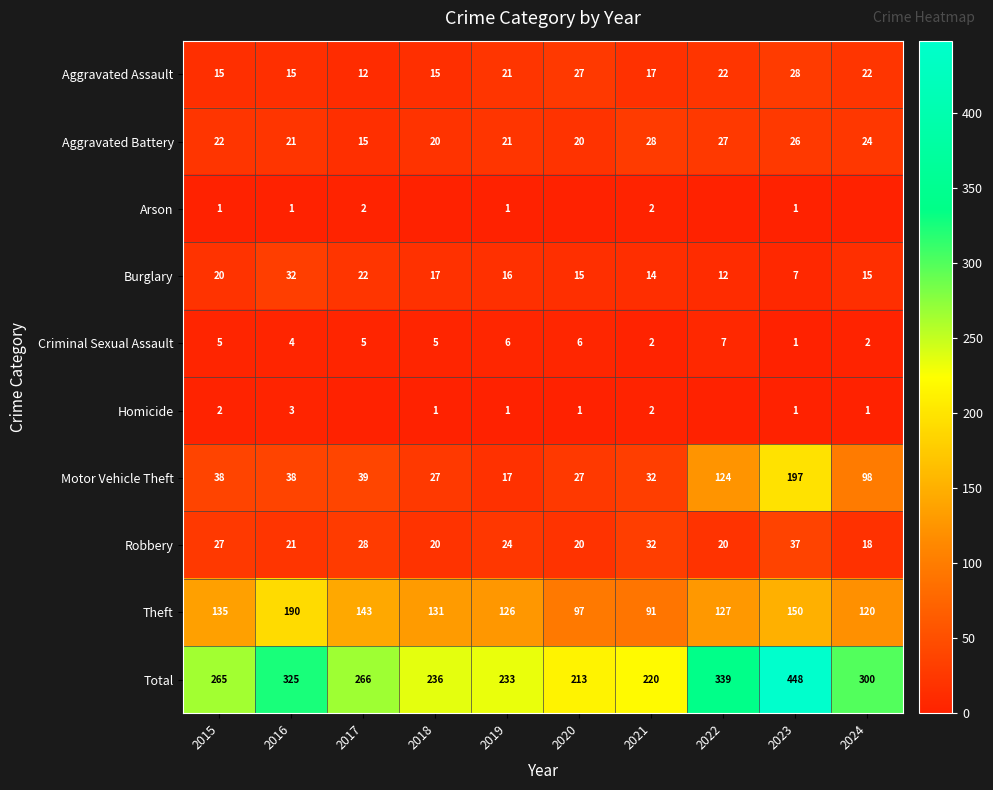

Is it true that Robbery equals 20 at 2022?

True